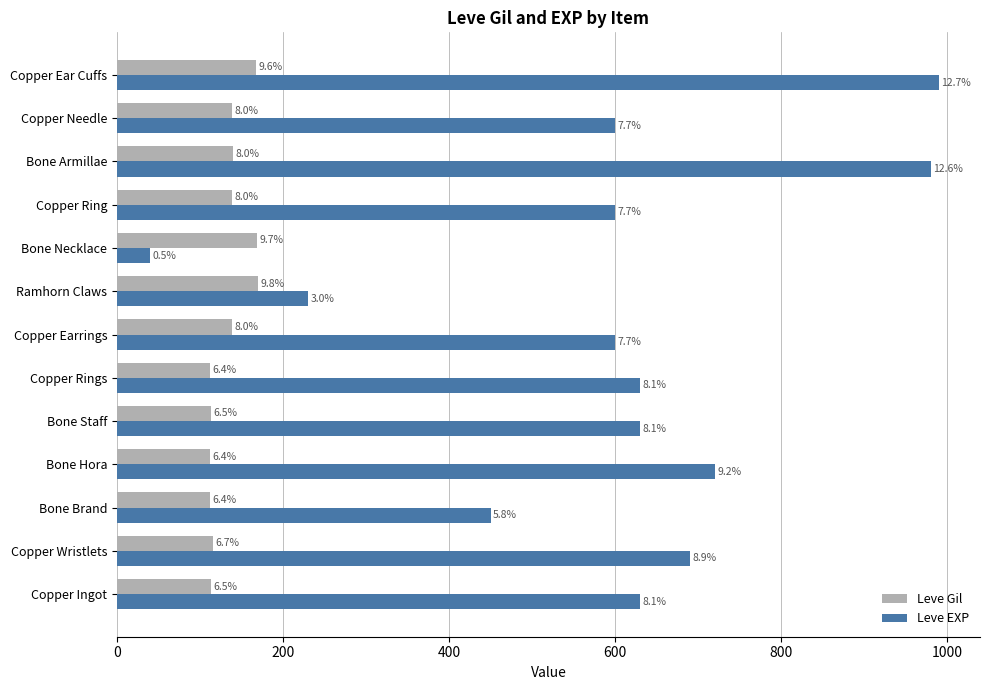

Which series has the largest total across all categories?

Leve EXP